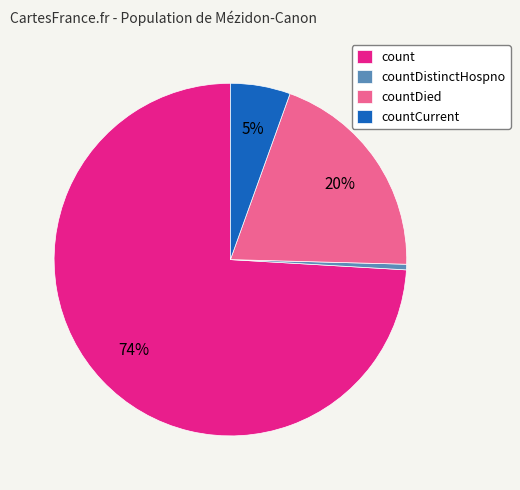

Rank the categories by value from lowest to highest.

countDistinctHospno, countCurrent, countDied, count